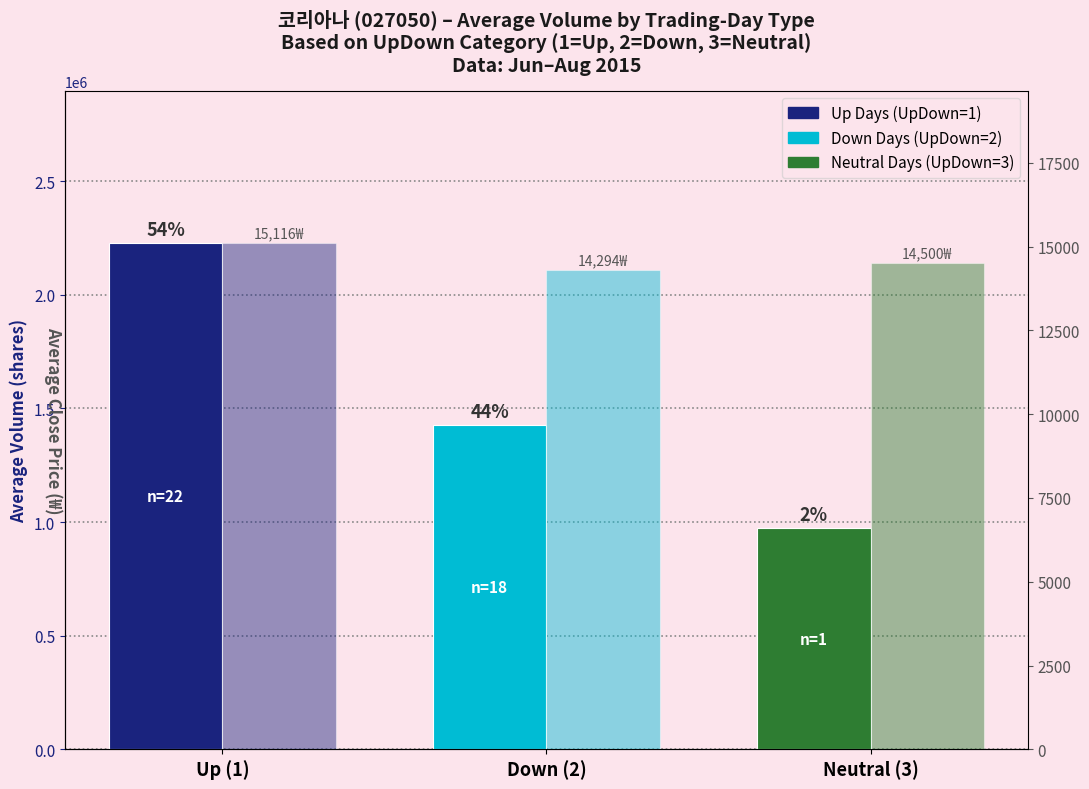

What position from the left is Down (2)?

2